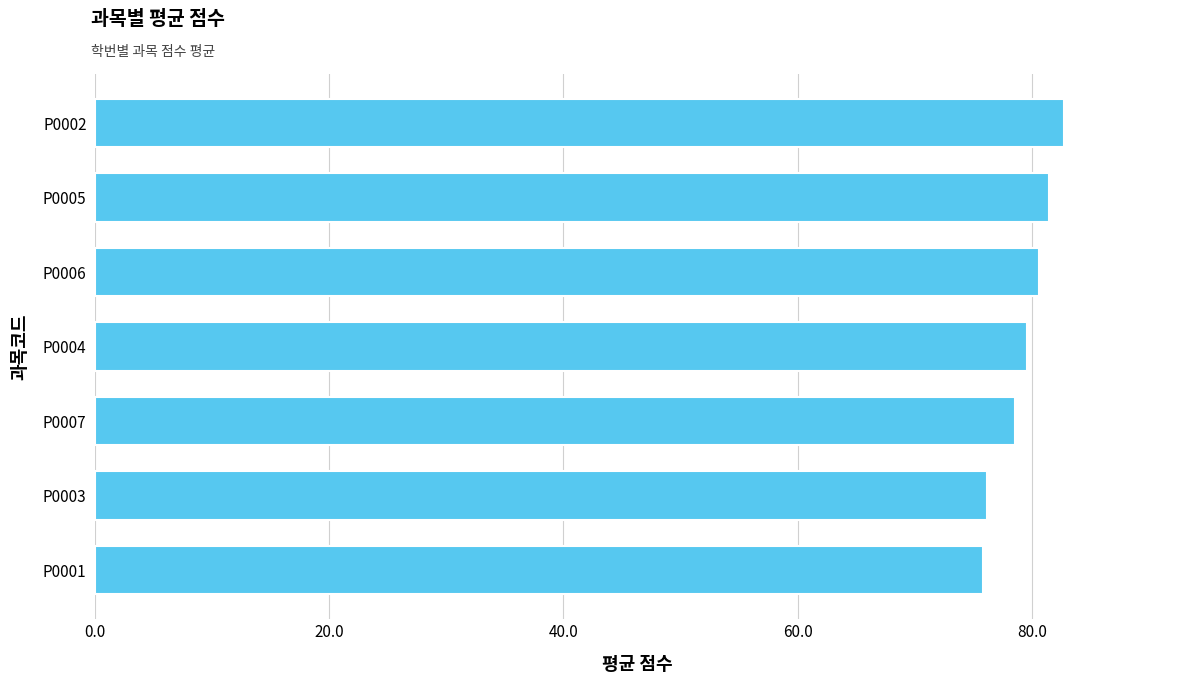

What is the change in value from P0001 to P0004?

+3.7